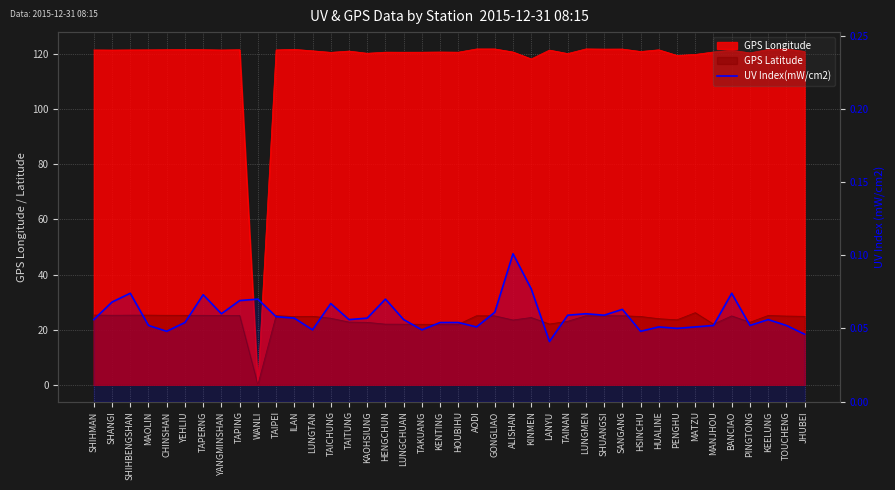

The chart shows a value of 0.1 at KENTING. True or false?

True